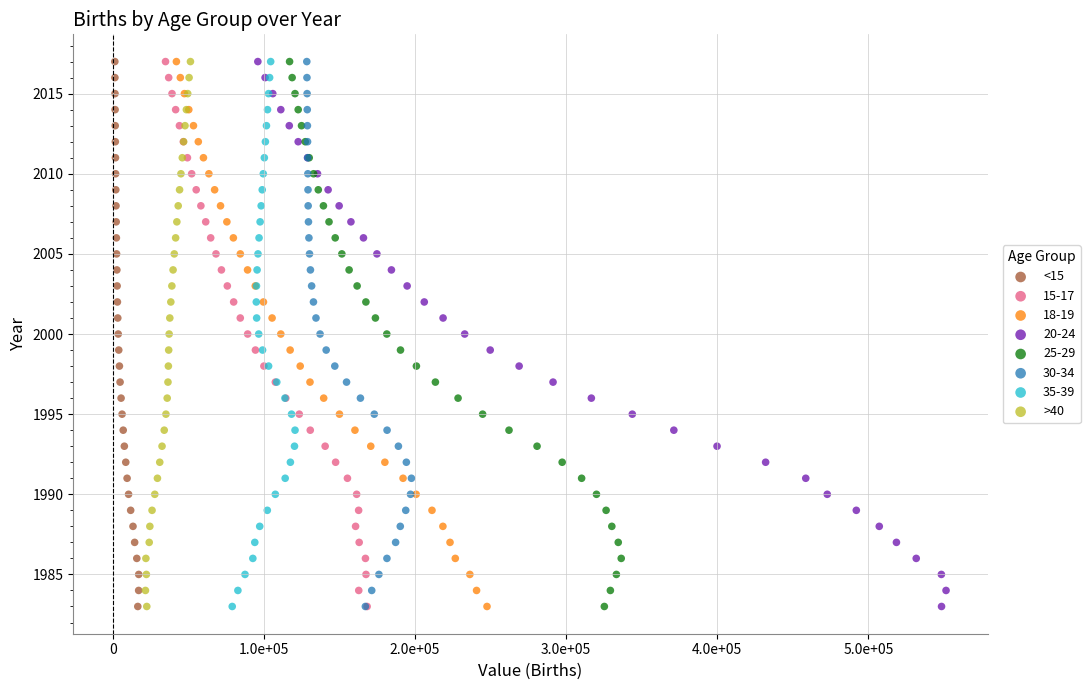

What are all the series names shown in the legend?

<15, 15-17, 18-19, 20-24, 25-29, 30-34, 35-39, >40